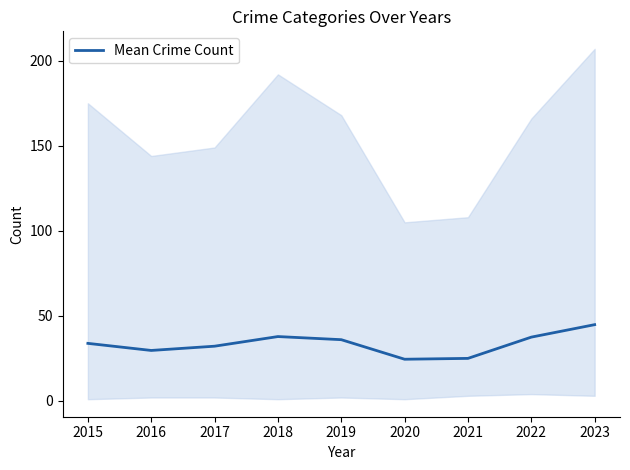

What is the greatest value displayed?

44.8